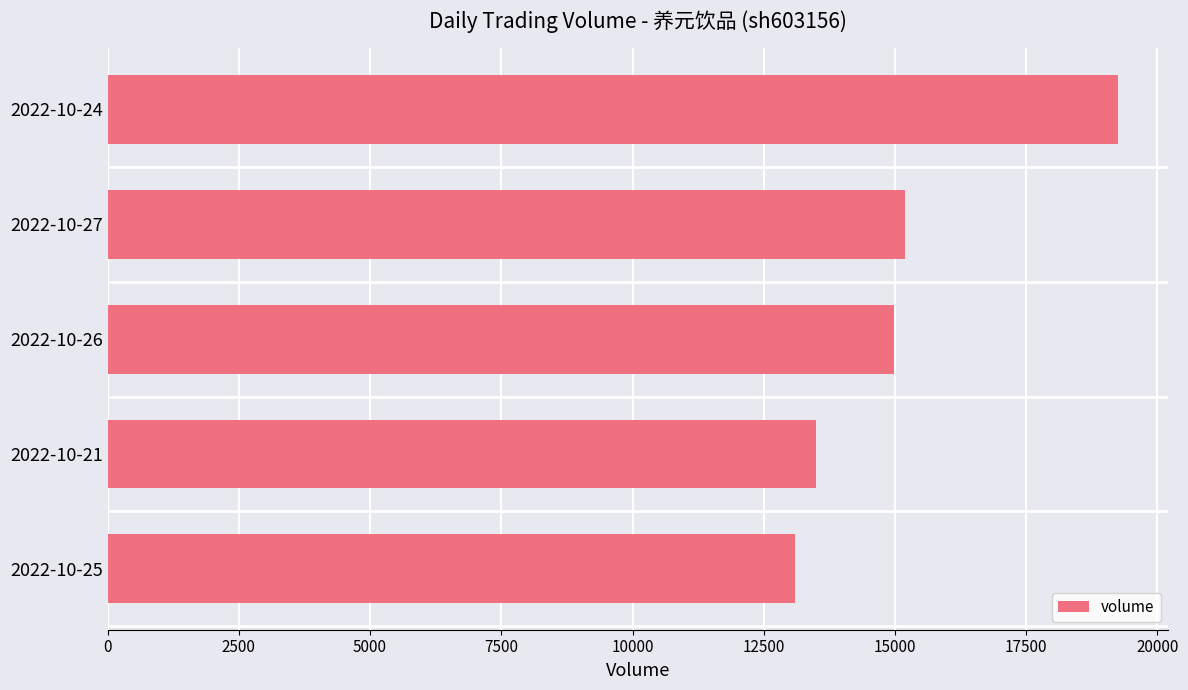

Rank the categories by value from highest to lowest.

2022-10-24, 2022-10-27, 2022-10-26, 2022-10-21, 2022-10-25